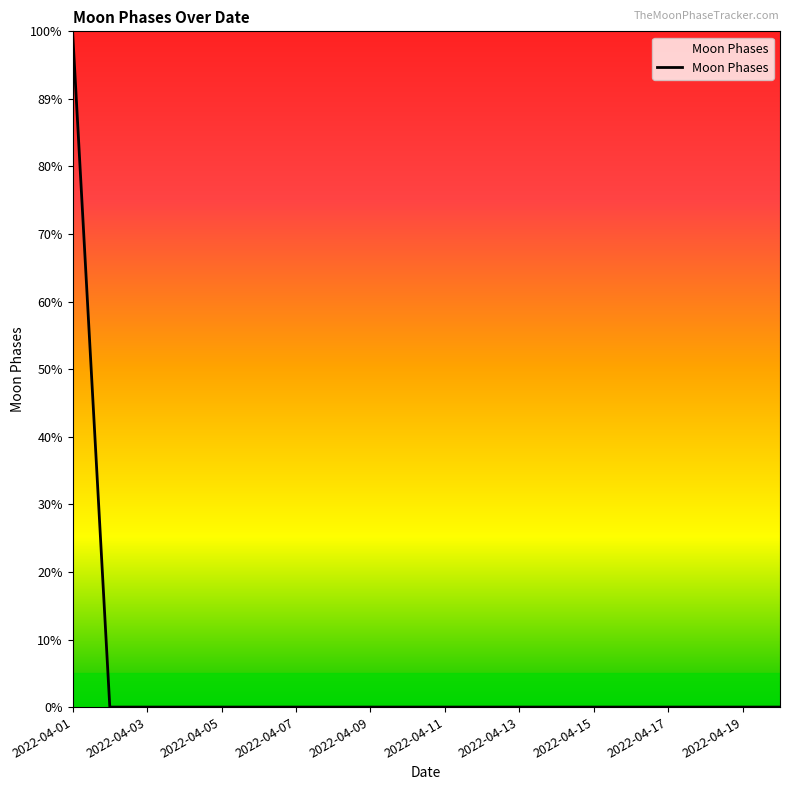

Is this an area chart (filled region under the line)?

Yes